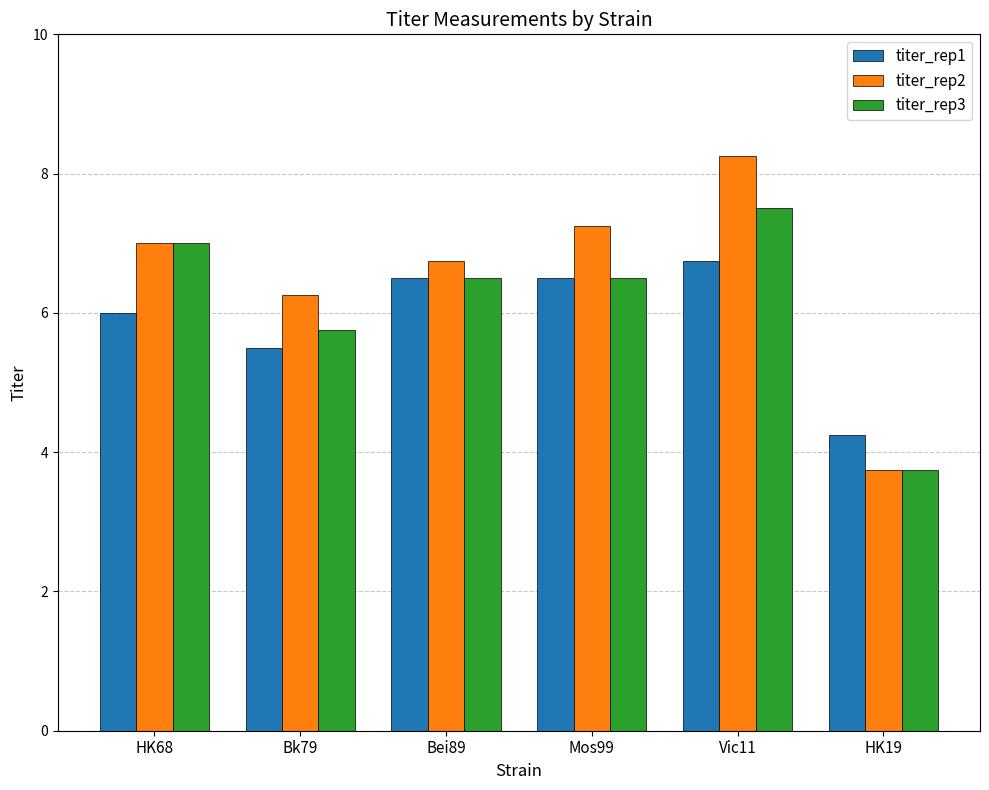

Are the bars grouped side by side (vs. stacked)?

Yes